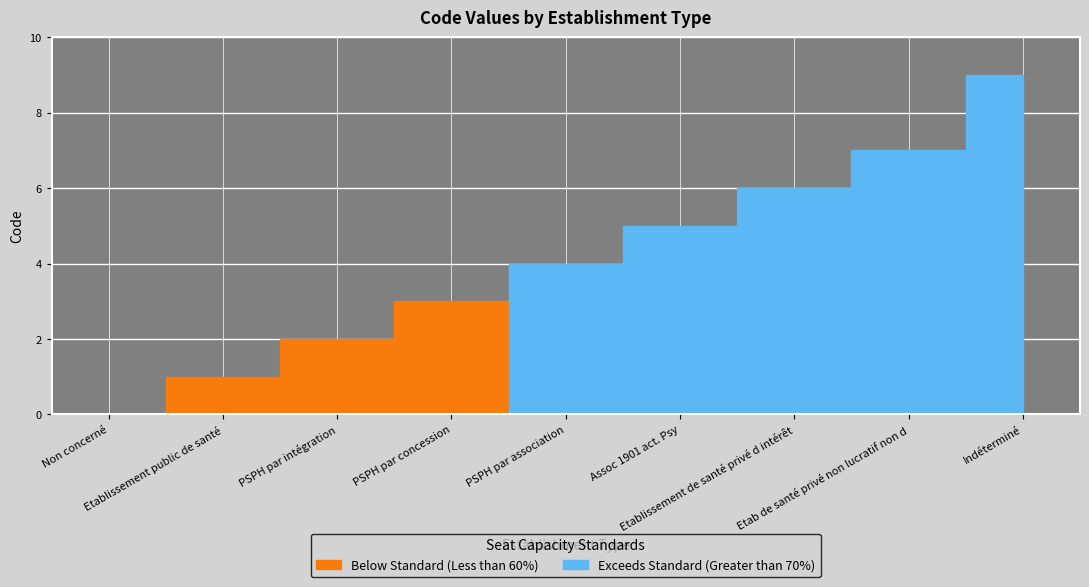

What is the approximate value at Assoc 1901 act. Psy?

5